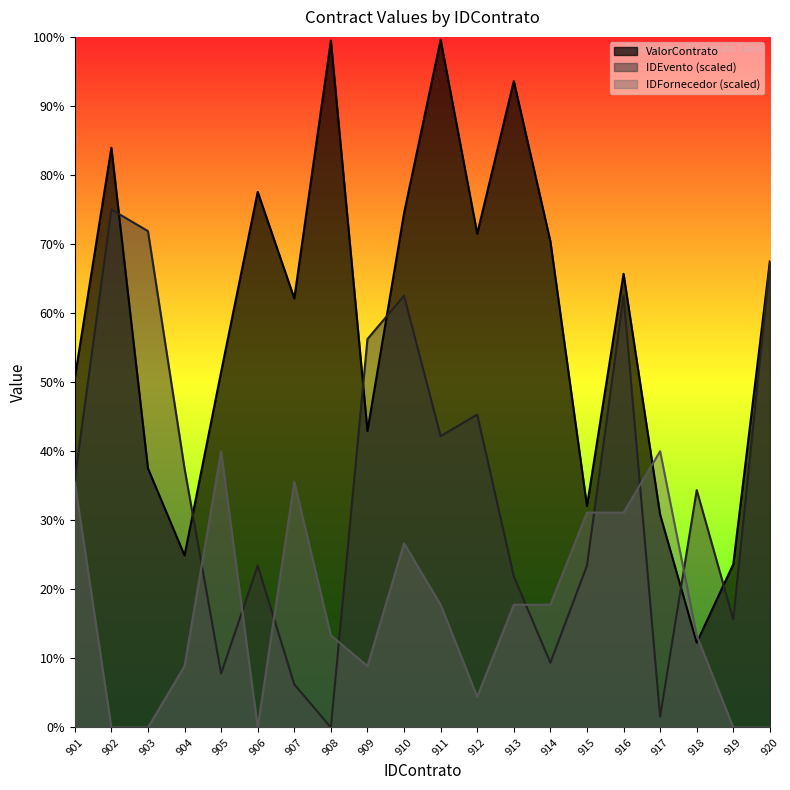

What is the difference between the maximum and minimum values in the IDEvento series?

15000.0